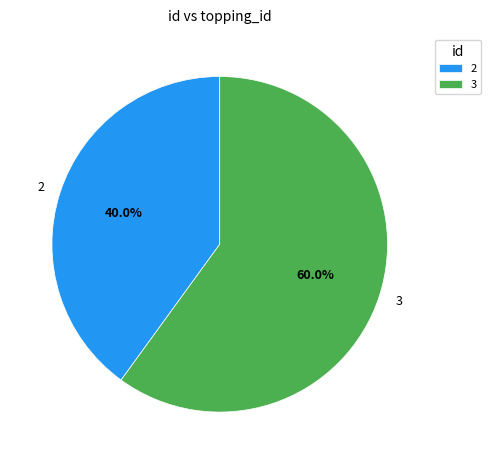

To the nearest percent, what portion does 2 represent?

40%